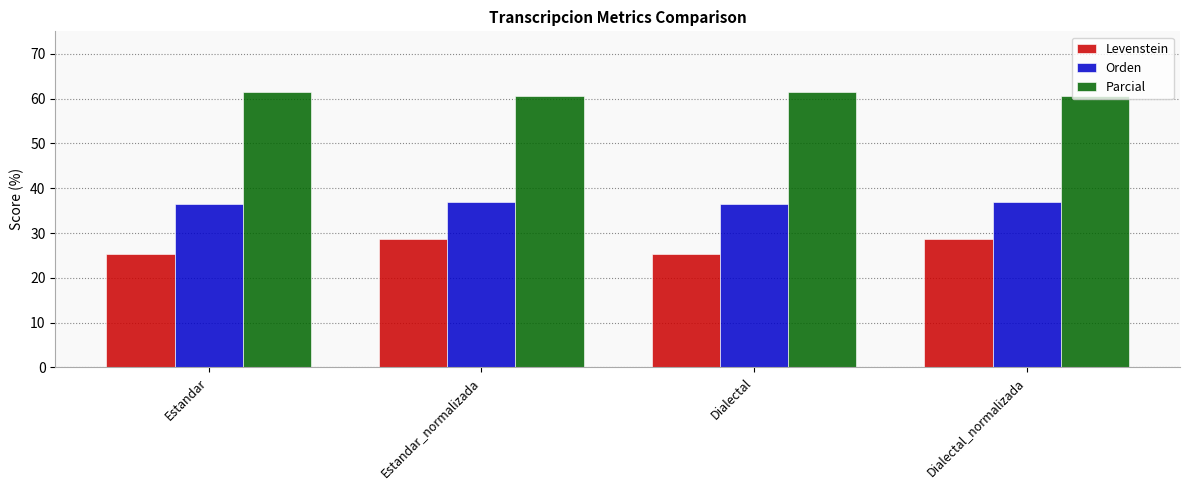

Reading left to right, what are all the values shown in this chart?

Levenstein: 25.3	28.6	25.3	28.6
Orden: 36.5	36.8	36.5	36.8
Parcial: 61.5	60.5	61.5	60.5